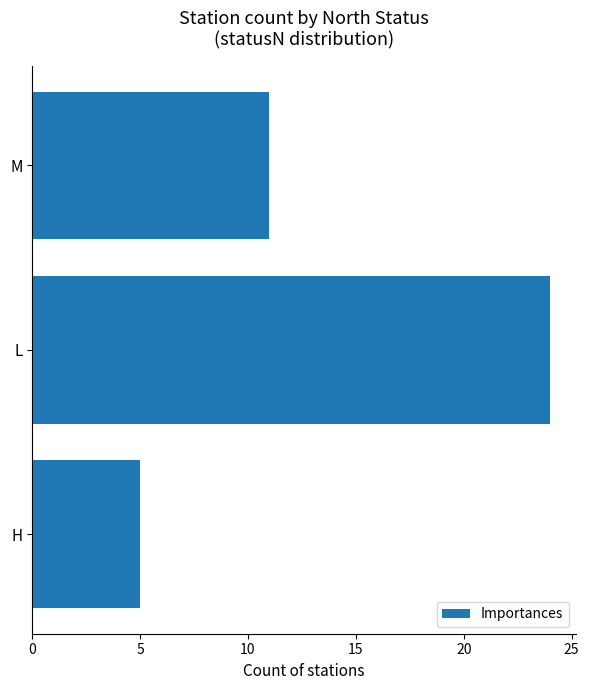

Approximately how many times larger is the value at M compared to L?

0.5